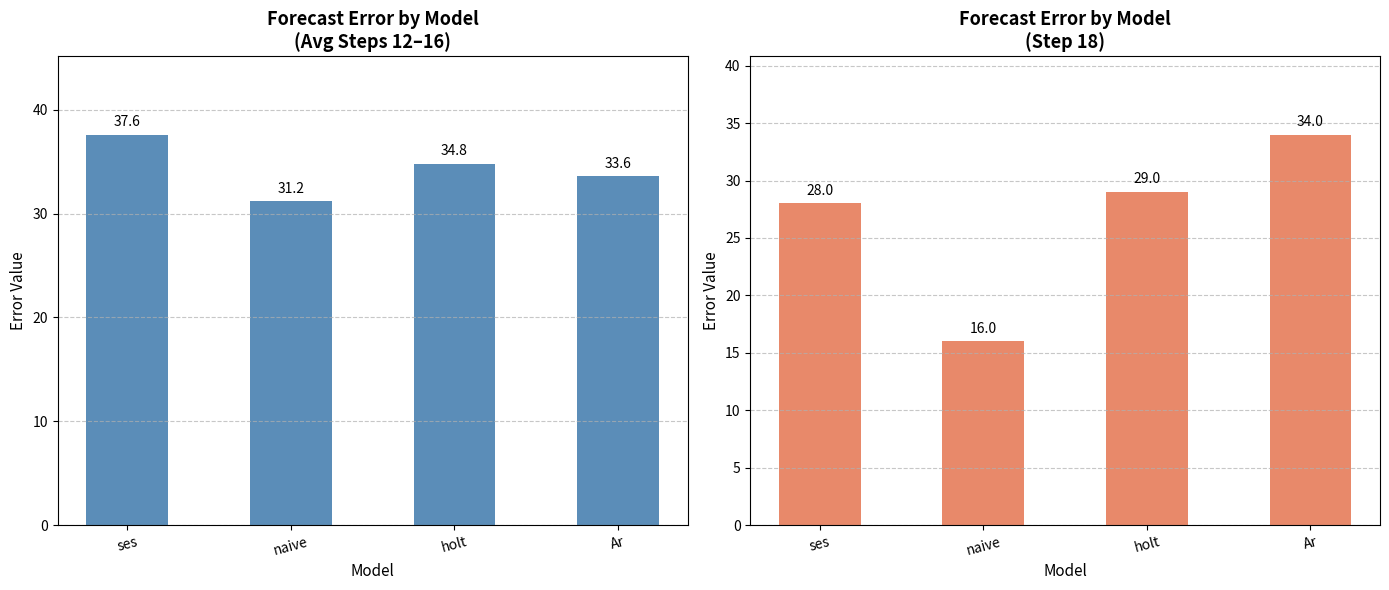

Is it true that Step 18 equals 34.0 at Ar?

True